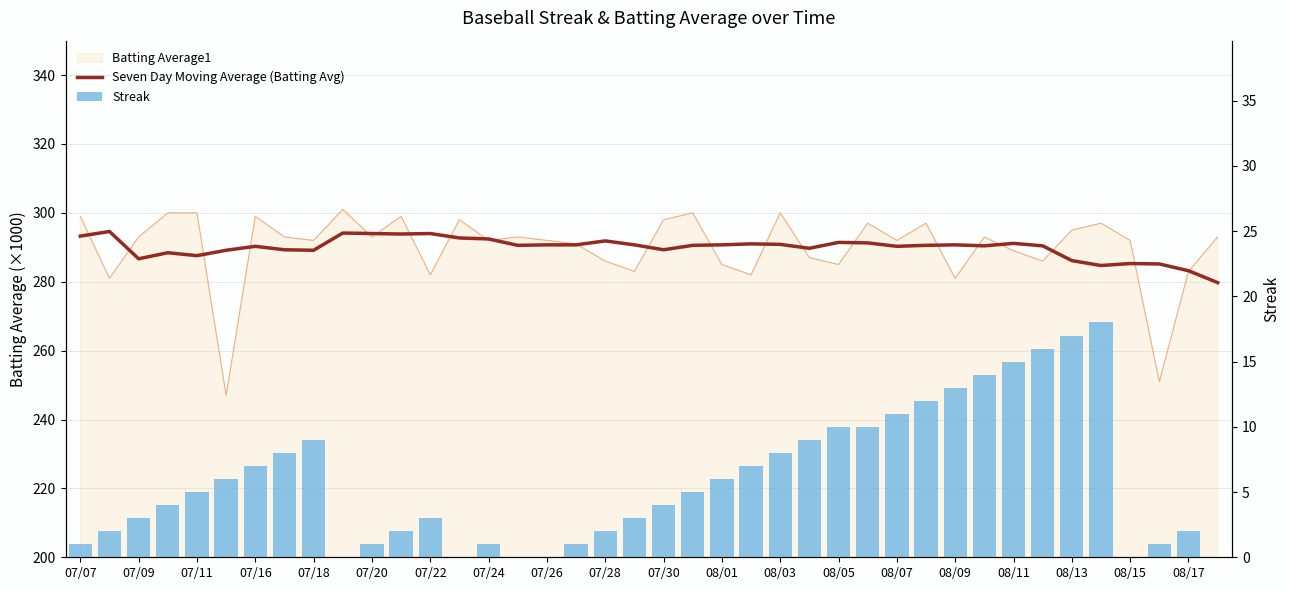

The value of Seven Day Moving Average (Batting Avg) at 35 is 284.7. True or false?

True